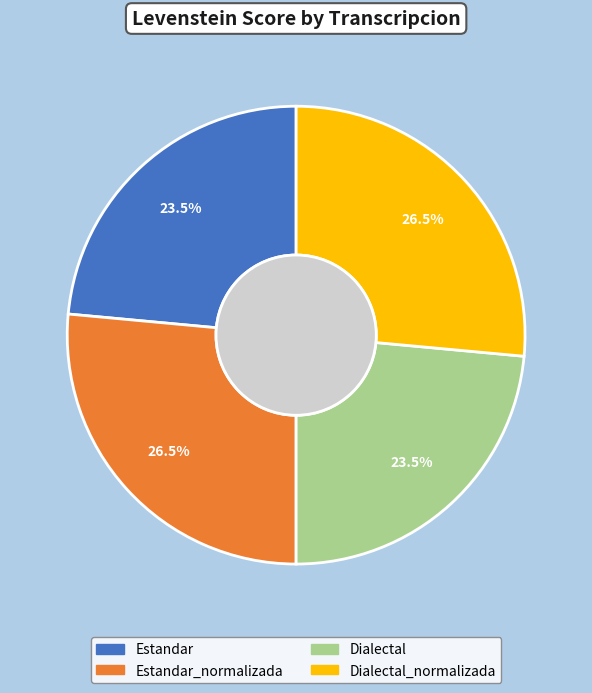

Does any single category account for the majority?

No